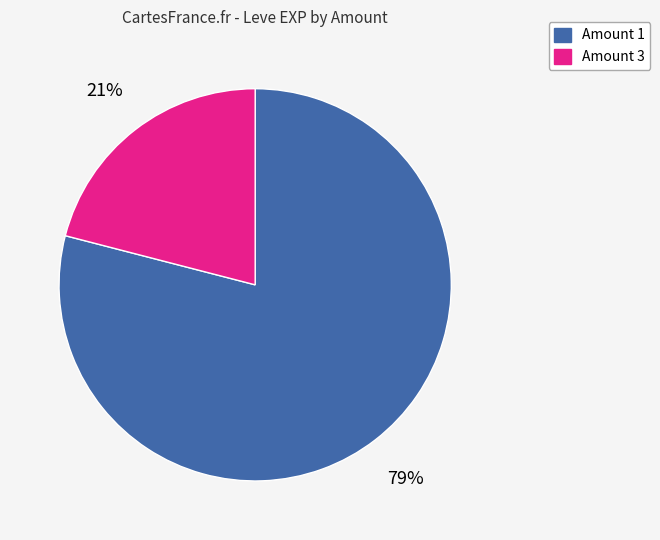

Does any single category account for the majority?

Yes